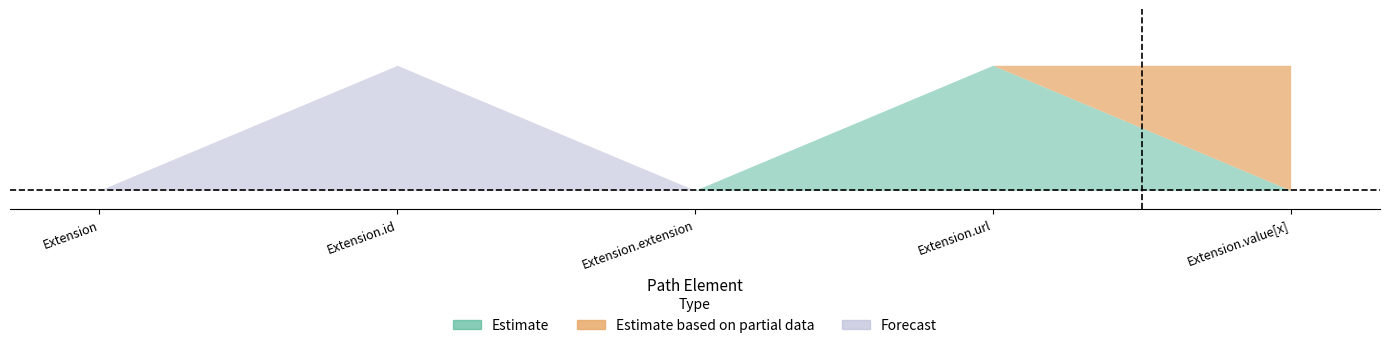

True or false: Forecast and Estimate based on partial data cross at least once.

False